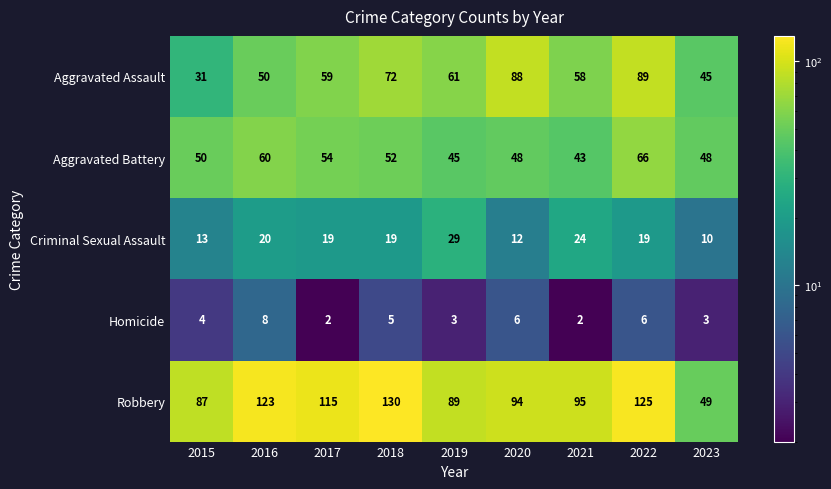

At which category is the sum across all series the highest?

2022